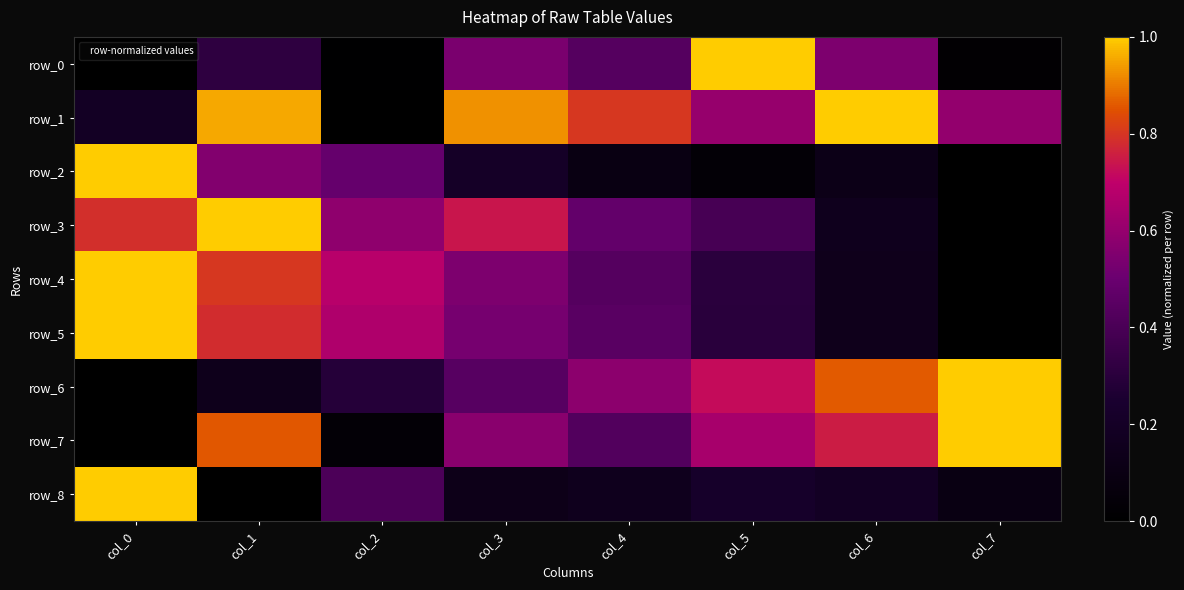

List the series in order of their peak value, highest first.

row_0, row_1, row_2, row_3, row_4, row_5, row_6, row_7, row_8